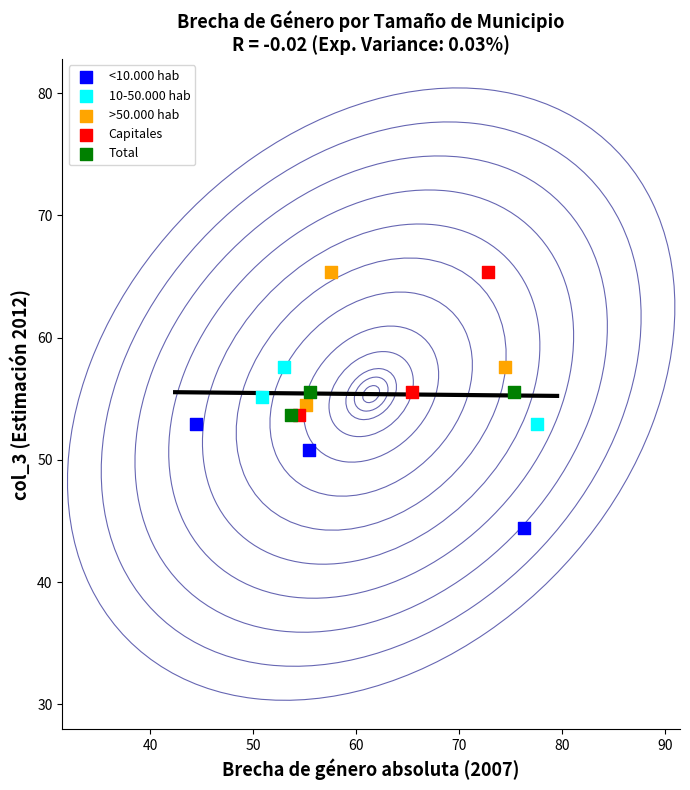

Which series has the widest spread of Y values?

Capitales